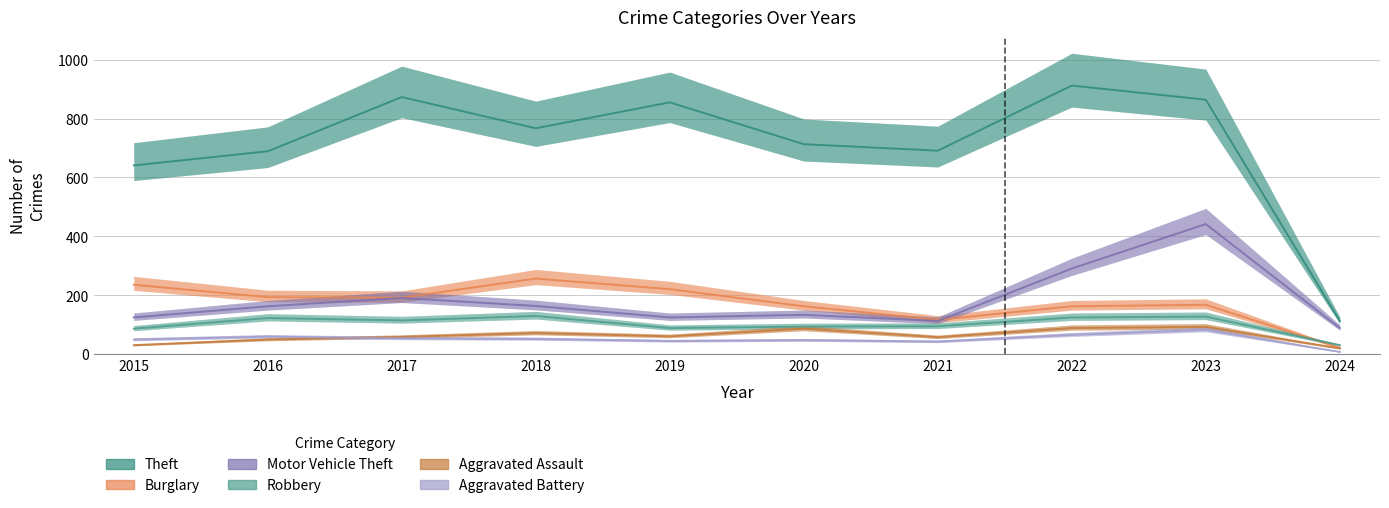

What are all the series names shown in the legend?

Theft, Burglary, Motor Vehicle Theft, Robbery, Aggravated Assault, Aggravated Battery